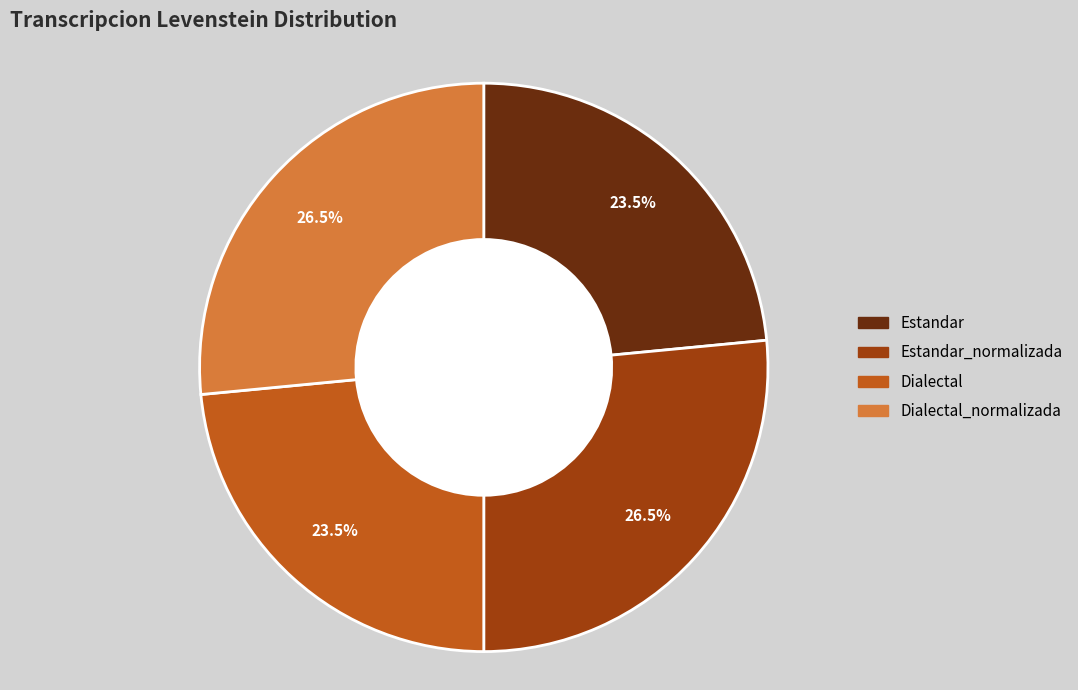

To the nearest percent, what is the combined percentage of Estandar and Dialectal?

47%